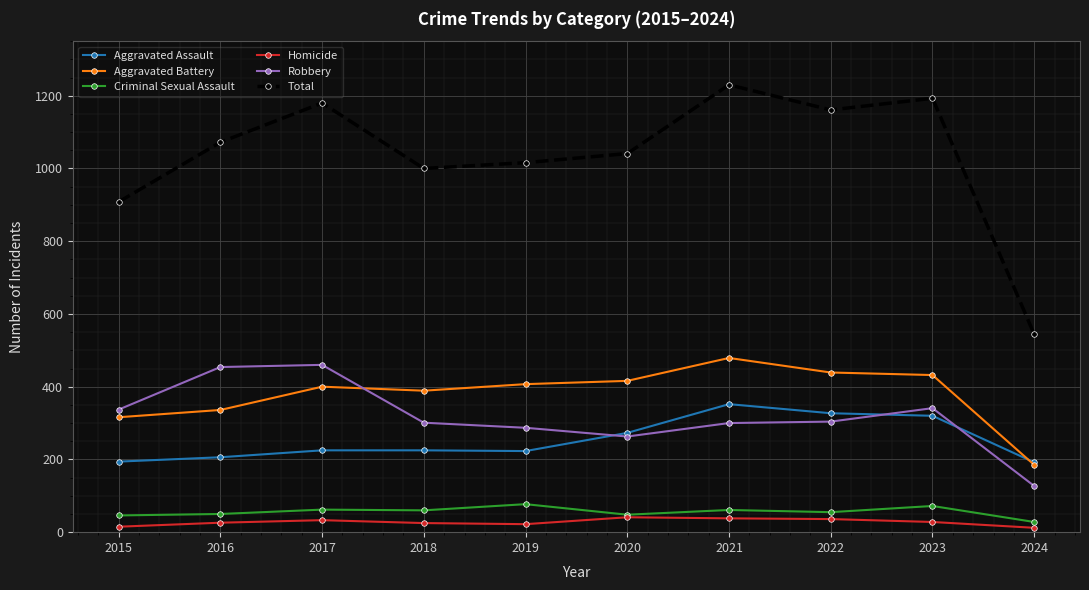

What is the minimum value shown in the chart?

12